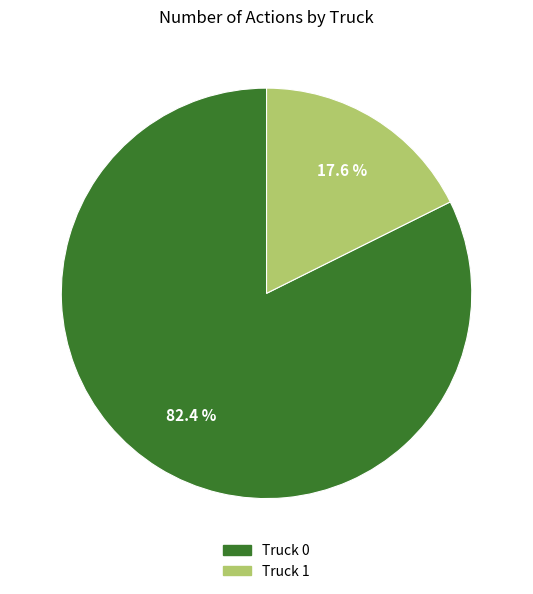

Do Truck 0 and Truck 1 together represent more than half of the pie?

Yes